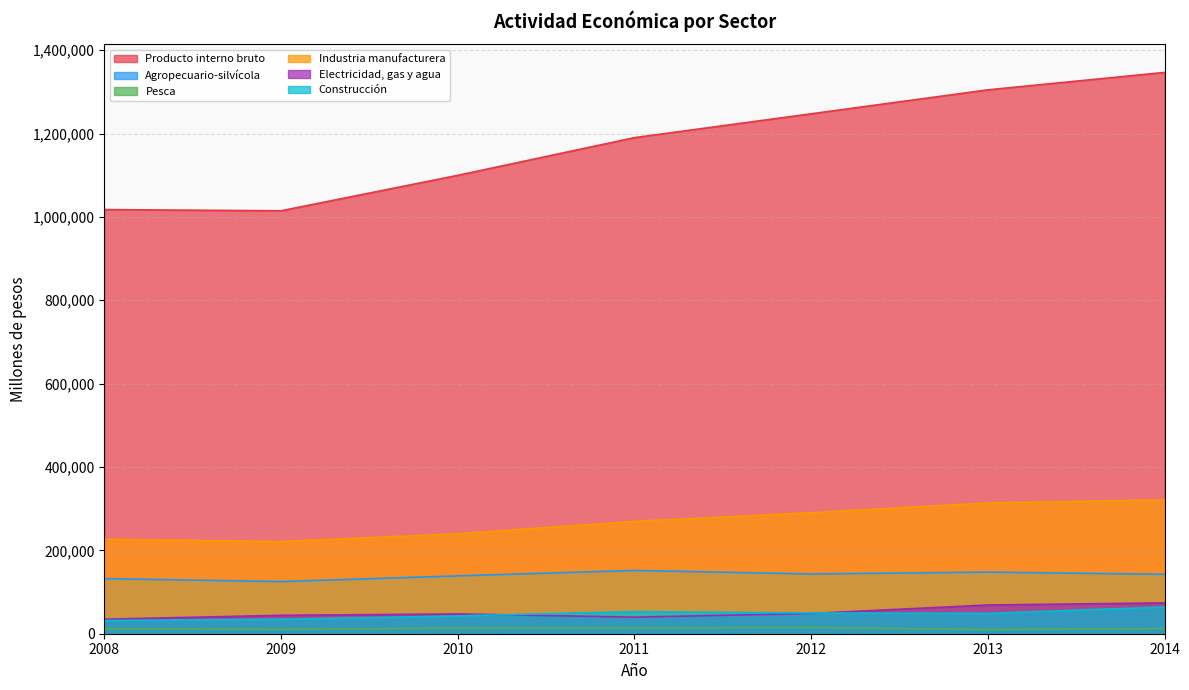

How many values in the Pesca series exceed 12526?

3